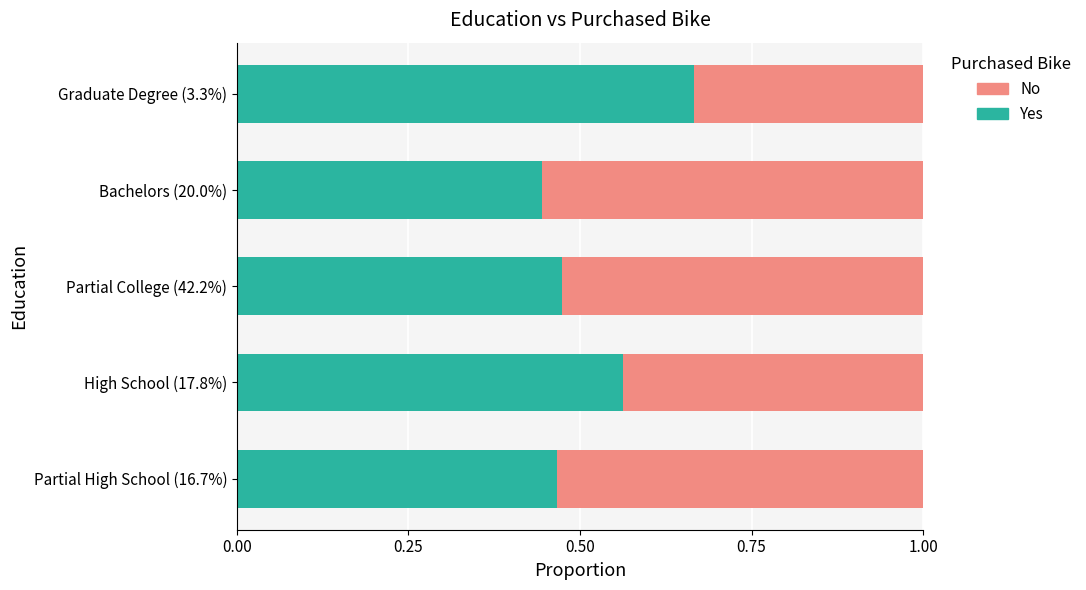

Which category has the highest value in the Yes series?

Graduate Degree (3.3%)